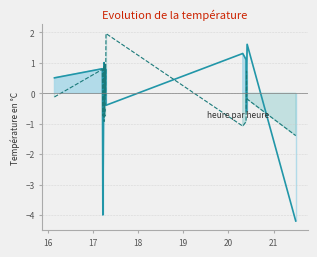

What is the total value across all series at 19?

0.9